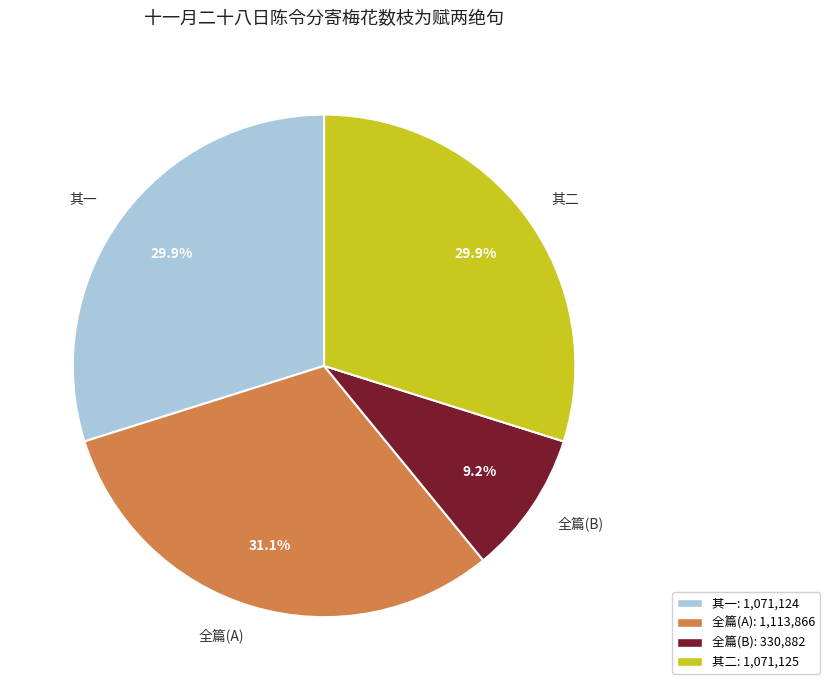

To the nearest percent, what is the difference between the largest and smallest slice percentages?

22%